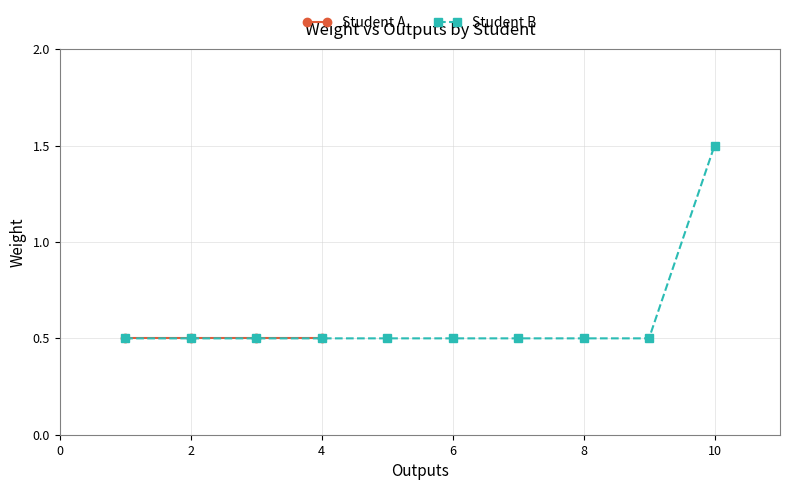

Which category has the highest value in the Student B series?

10